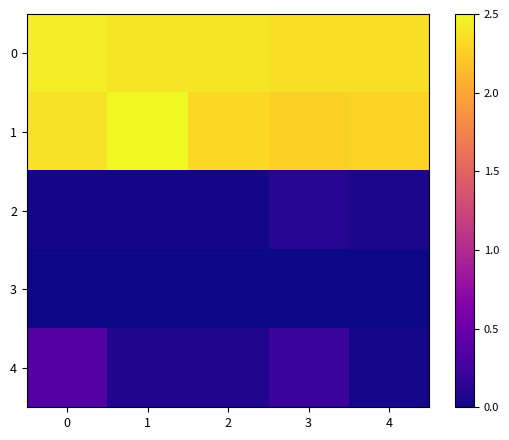

Reading right to left, list all the values displayed in this chart.

0: 4=2.4	3=2.4	2=2.4	1=2.4	0=2.4
1: 4=2.3	3=2.3	2=2.3	1=2.5	0=2.4
2: 4=0.1	3=0.1	2=0.0	1=0.0	0=0.0
3: 4=0.0	3=0.0	2=0.0	1=0.0	0=0.0
4: 4=0.0	3=0.2	2=0.1	1=0.1	0=0.4